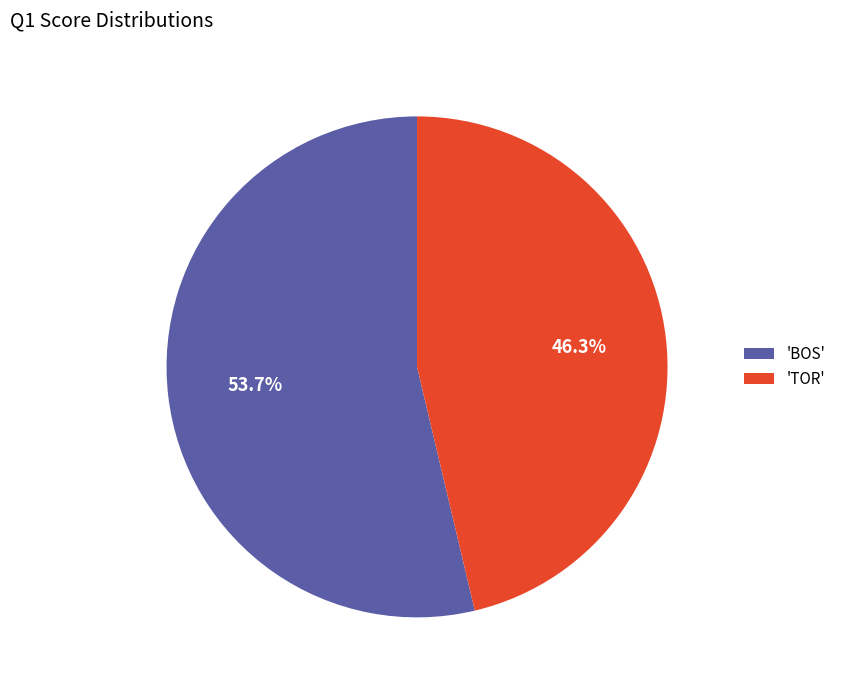

How much of the chart is everything except 'BOS'?

46.3%